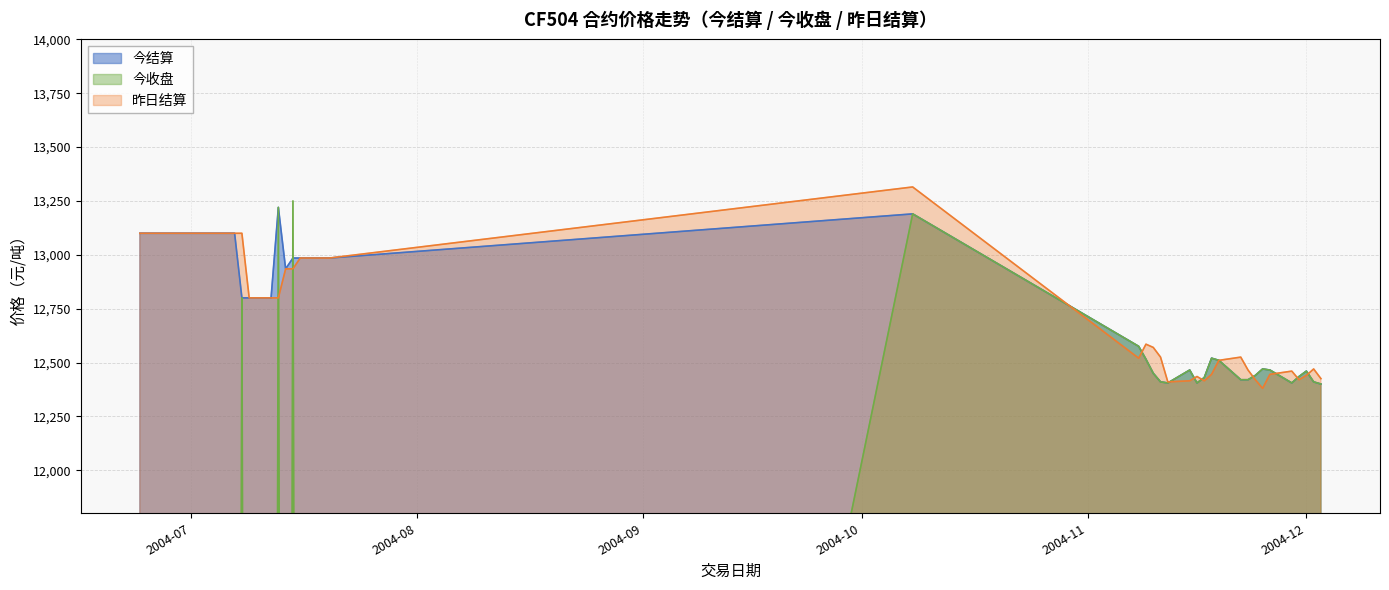

Where is 今结算 nearest to the value 12810?

2004-07-12